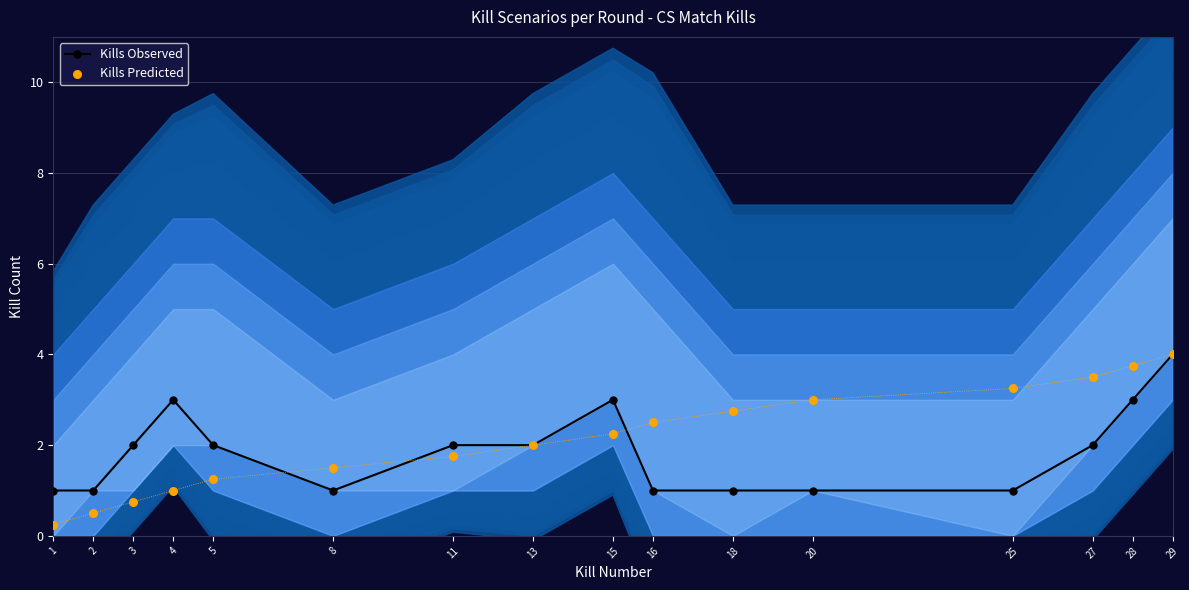

Is the value of Kills Observed at 13 greater than the value of Kills Predicted at 11?

Yes